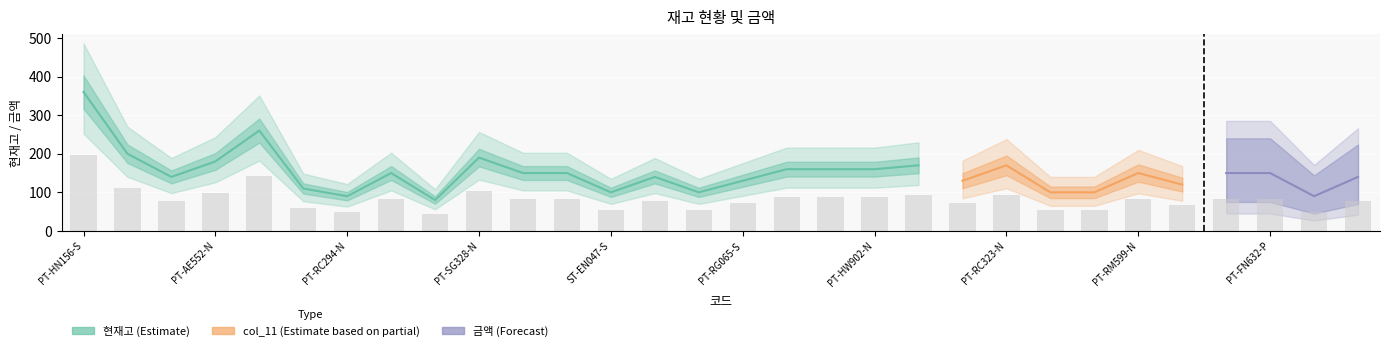

Count the number of categories in the chart.

30